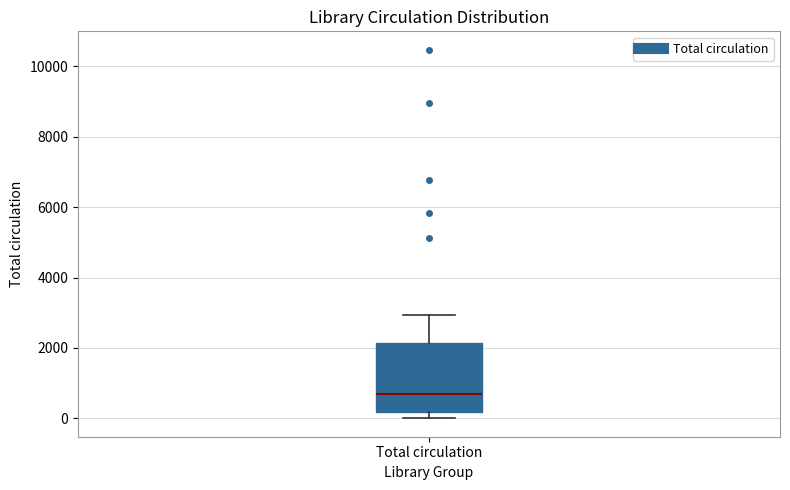

Where does the median line of the box for Total circulation sit on the y-axis? The values are not printed on the chart, so give them approximately, as read against the axis.

800